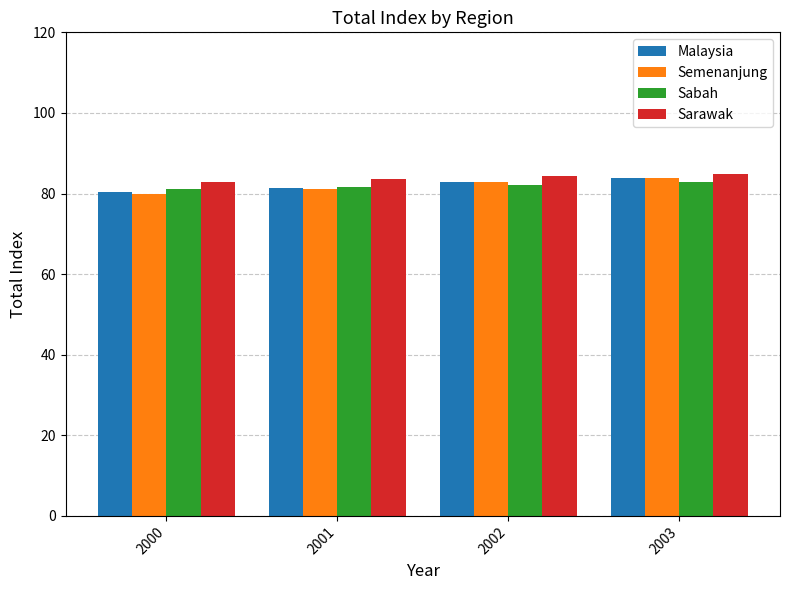

What is the spread (max minus min) of values at 2002?

2.1